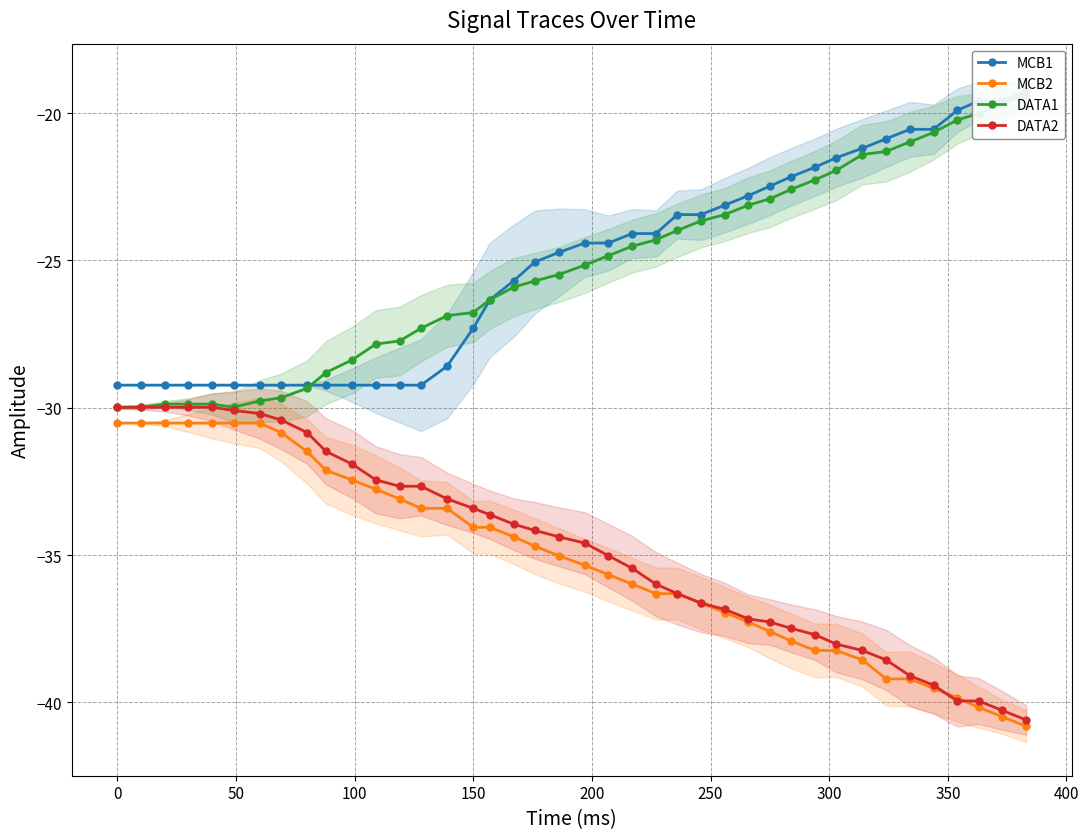

What is the minimum value for MCB2?

-40.8